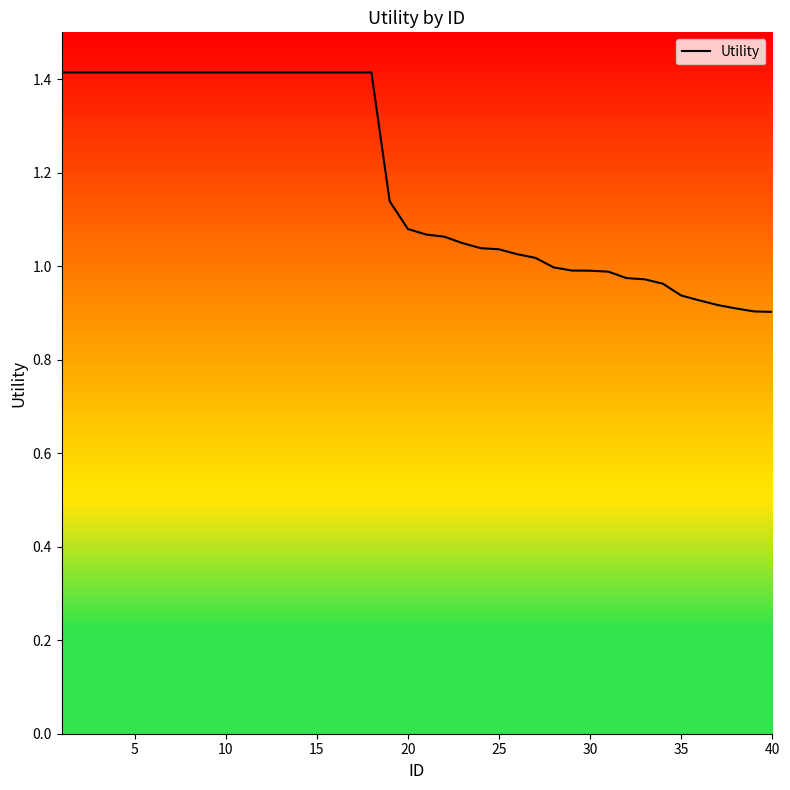

What is the difference between the maximum and minimum values?

0.5